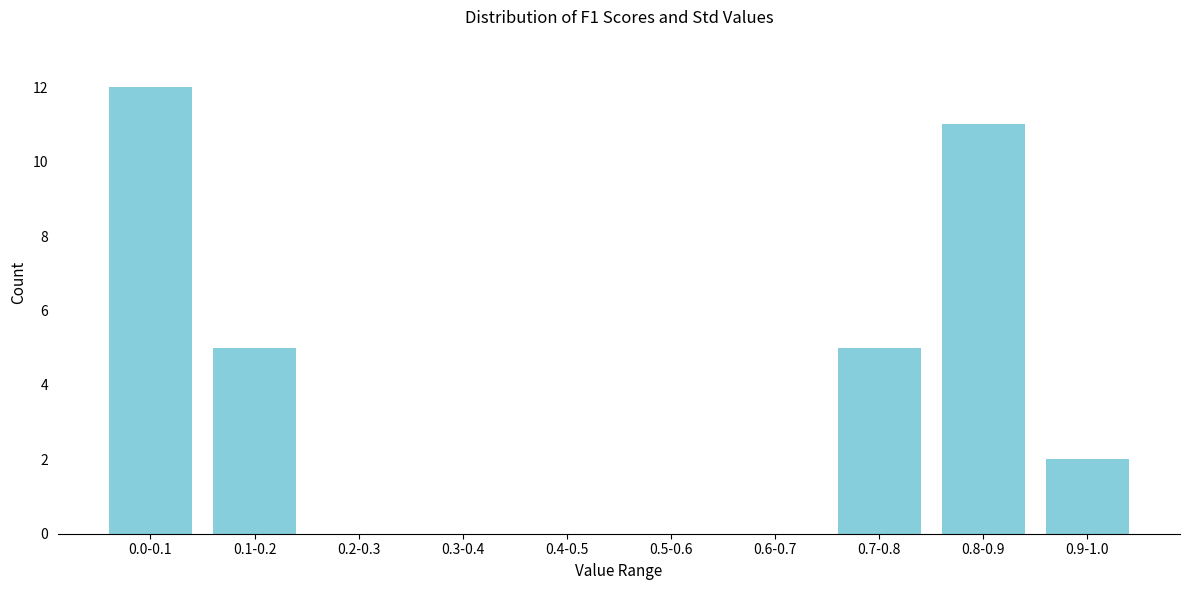

Reading right to left, list all the values displayed in this chart.

0.9-1.0=2	0.8-0.9=11	0.7-0.8=5	0.6-0.7=0	0.5-0.6=0	0.4-0.5=0	0.3-0.4=0	0.2-0.3=0	0.1-0.2=5	0.0-0.1=12